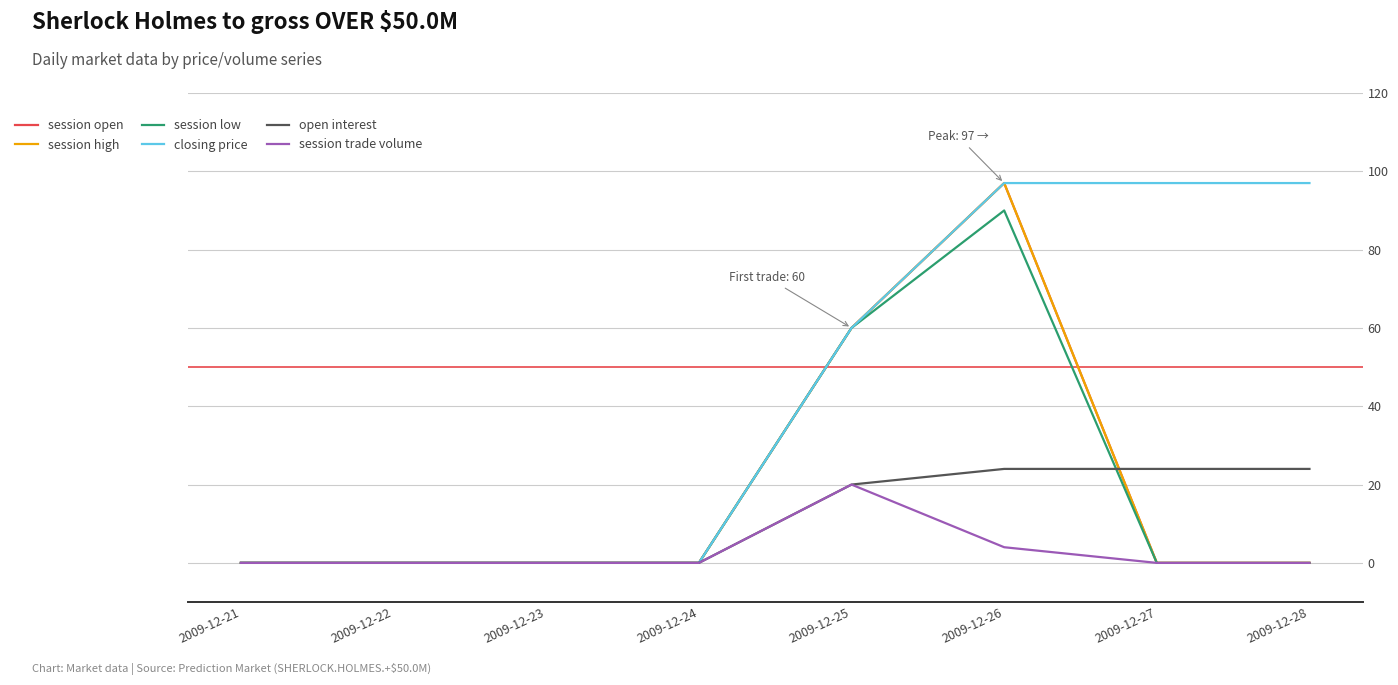

Which category has the highest value across all series?

2009-12-26